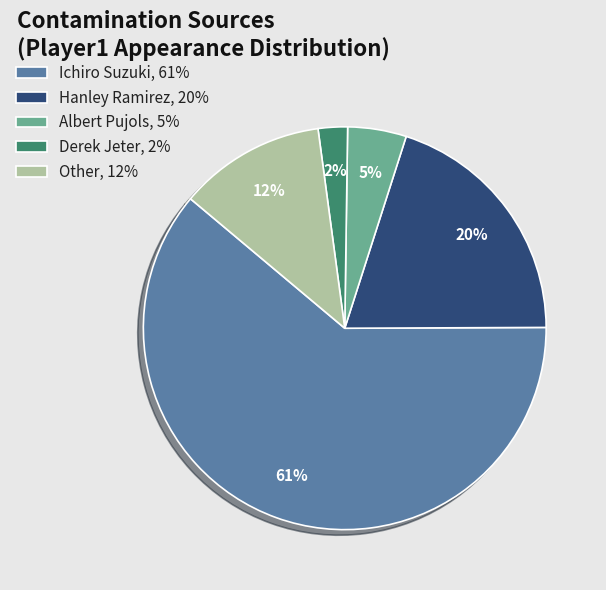

True or false: Other accounts for 12% of the total.

True